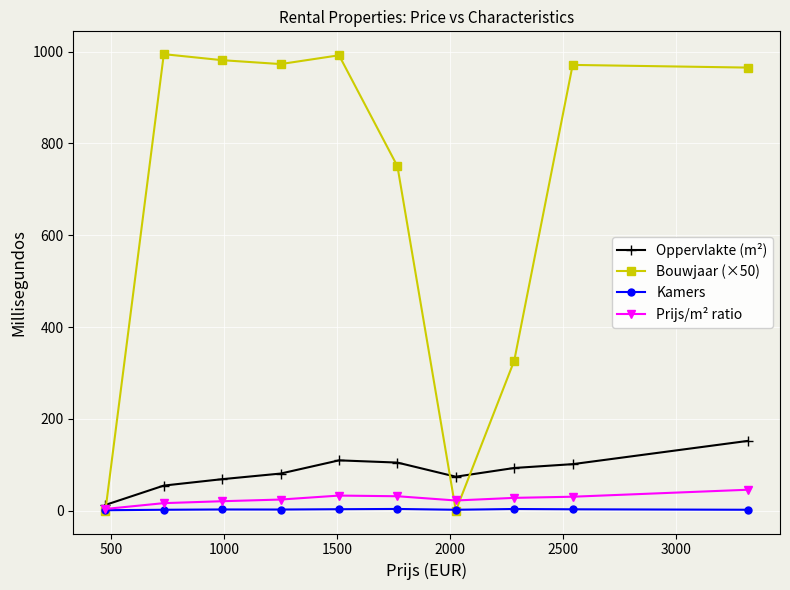

True or false: Oppervlakte (m²) has more than 0 interior local peaks.

True